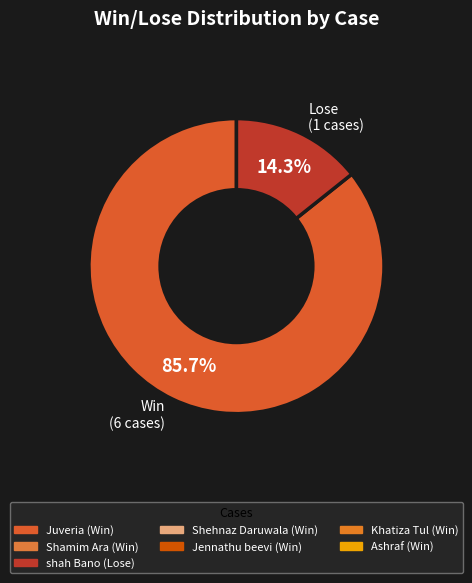

What is the ratio of the value at Win (6 cases) to the value at Lose (1 cases)?

6.0